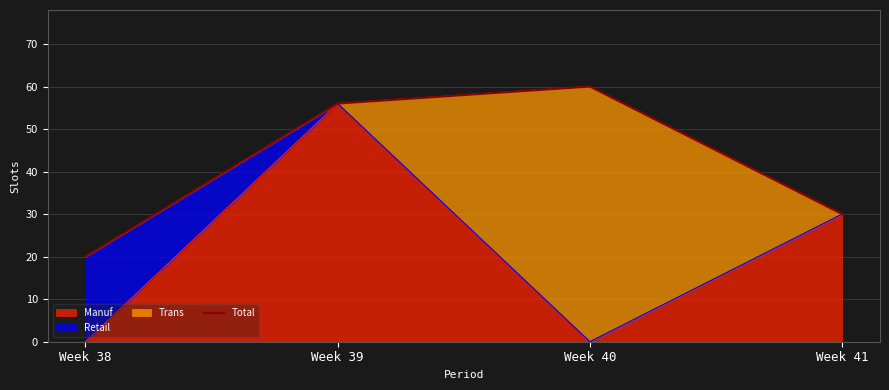

What is the difference between the maximum and second lowest values?

30